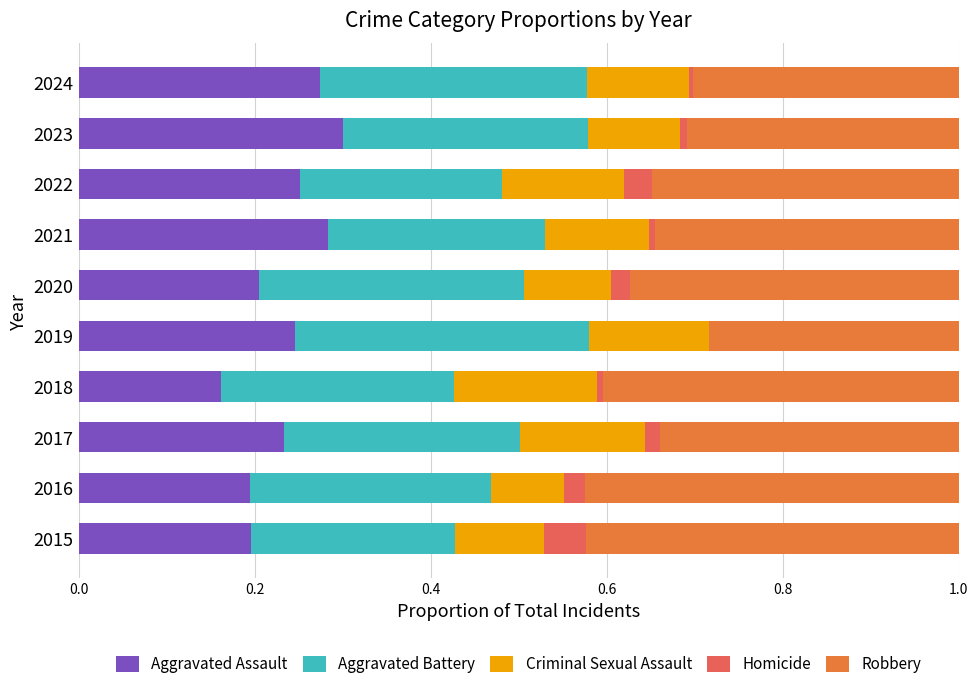

What is the total value across all series at 2022?

1.0